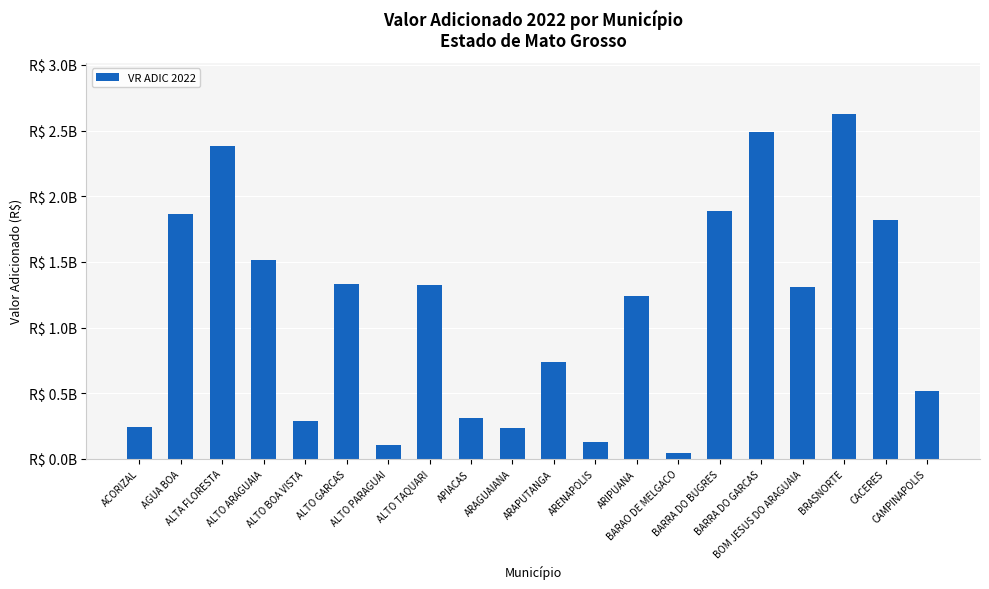

Does the chart contain any negative values?

No